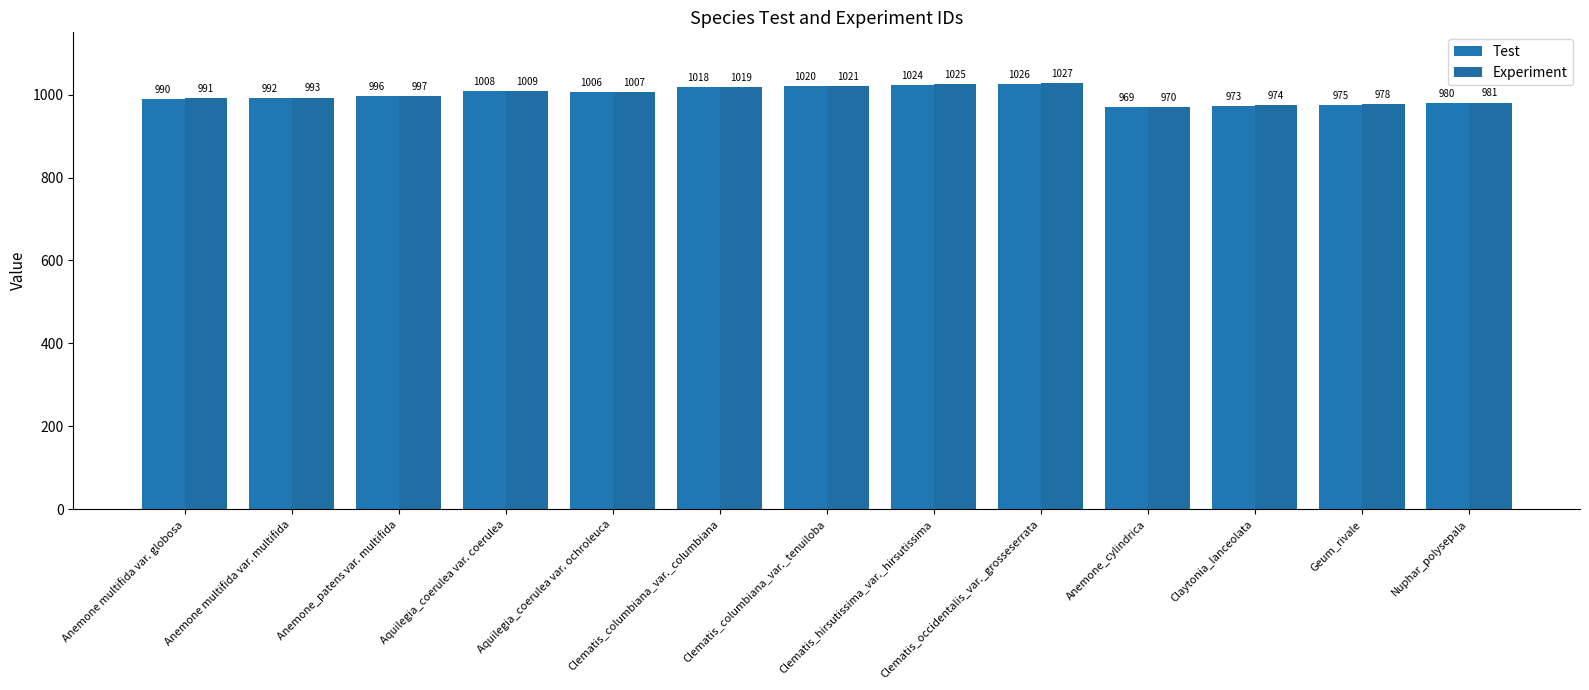

Where does the Experiment series first go above 997?

Aquilegia_coerulea var. coerulea